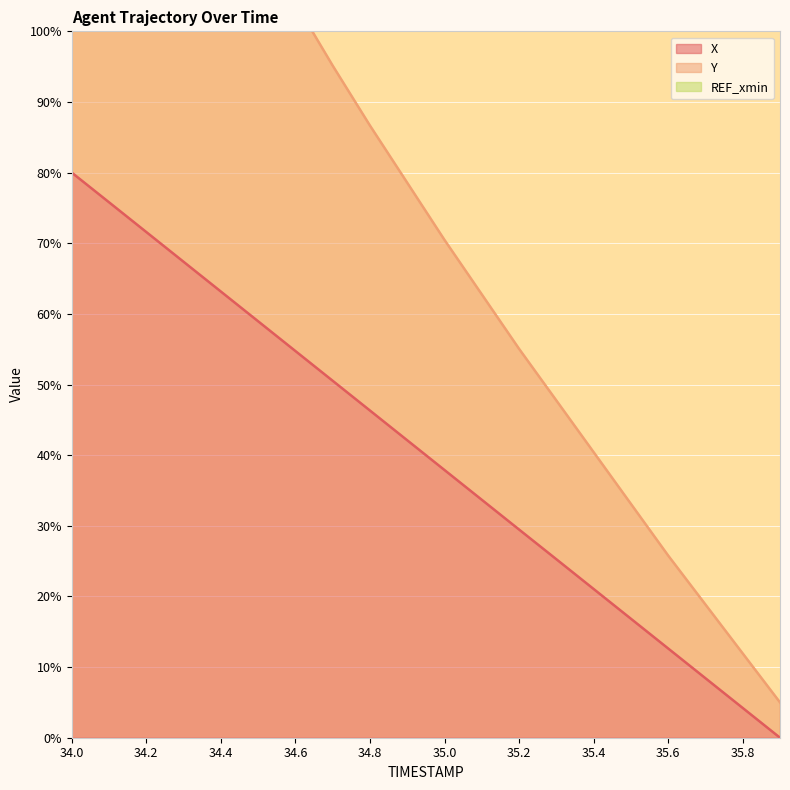

How many values in the X series exceed 42?

10